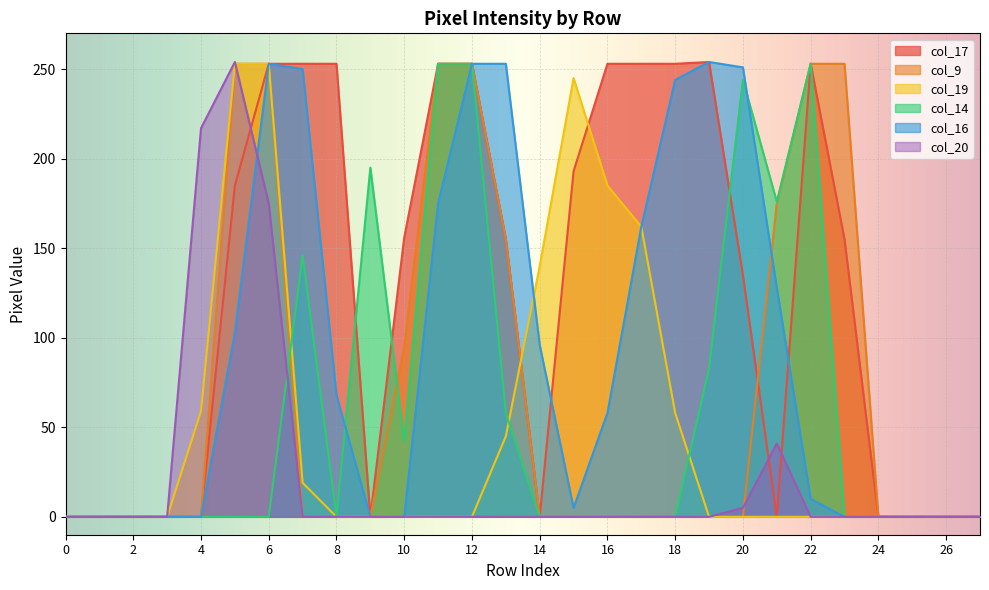

How many lines are shown in the chart?

6